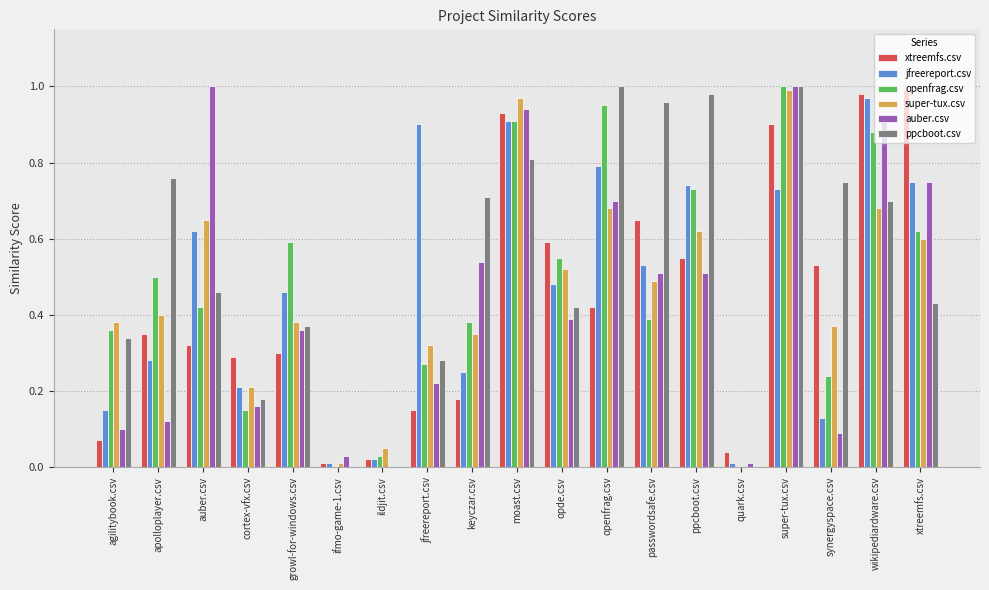

What are all the series names shown in the legend?

xtreemfs.csv, jfreereport.csv, openfrag.csv, super-tux.csv, auber.csv, ppcboot.csv